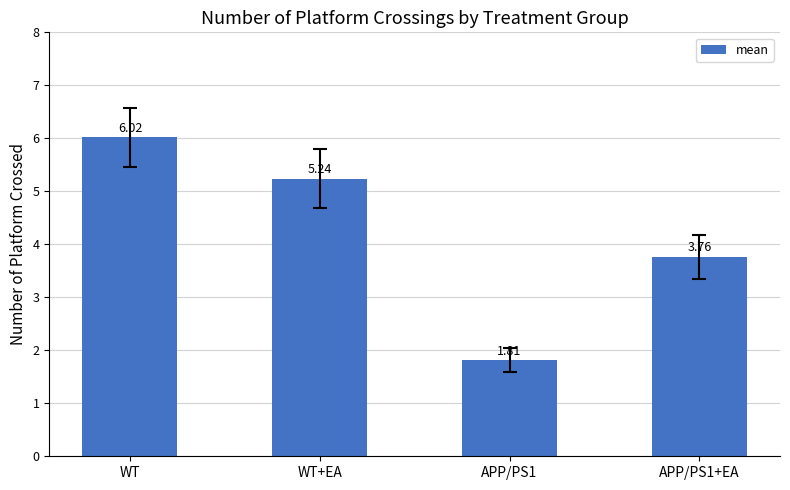

What is the sum of the values at APP/PS1 and APP/PS1+EA?

5.6